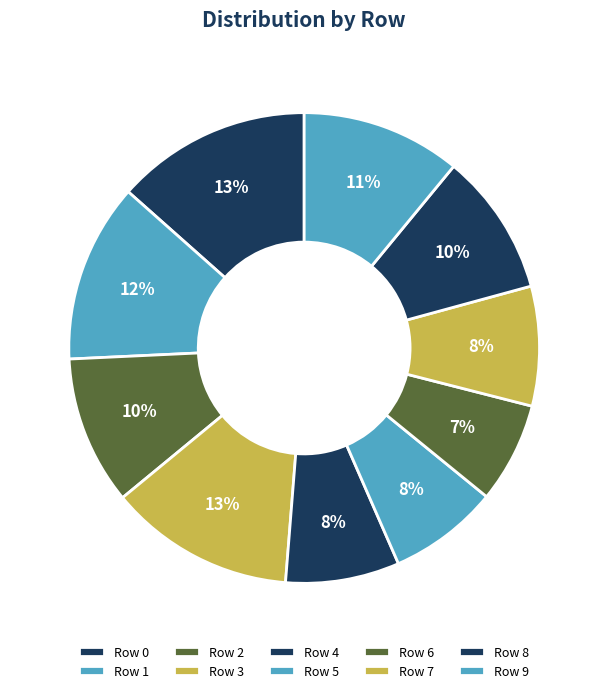

Count the number of slices in the pie.

10